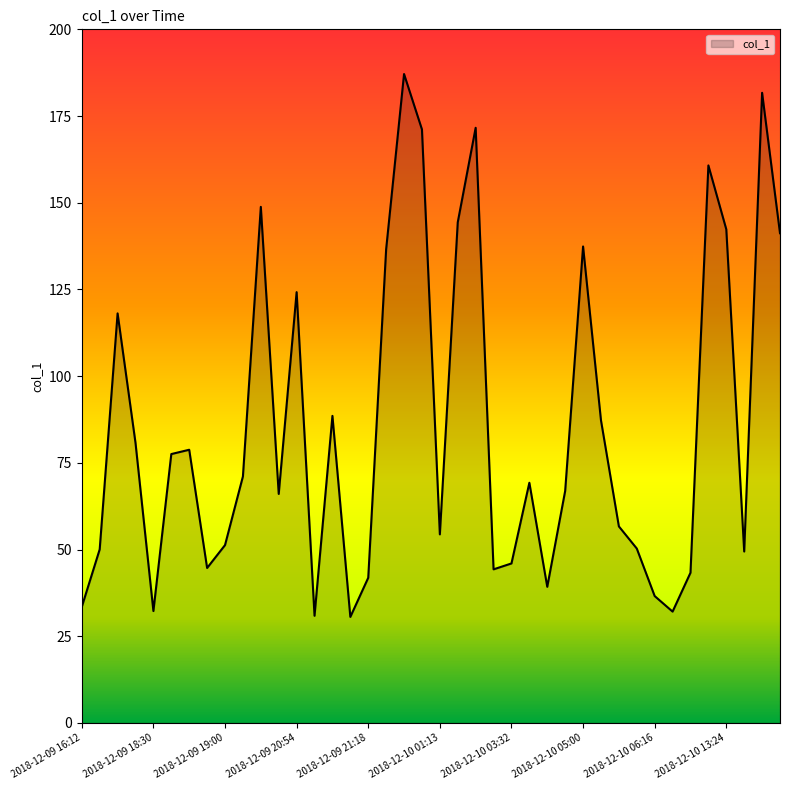

How many values exceed 69?

20